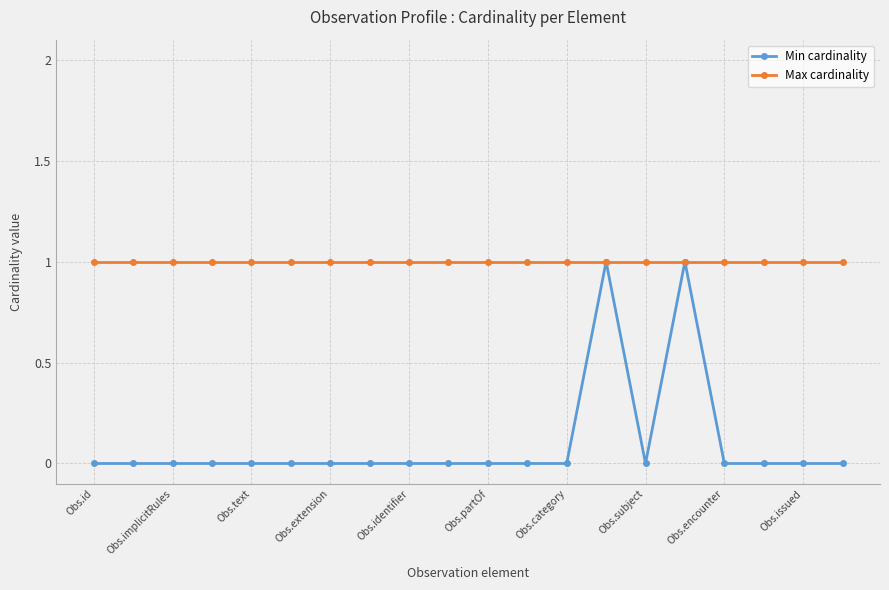

Which series has the largest total across all categories?

Max cardinality